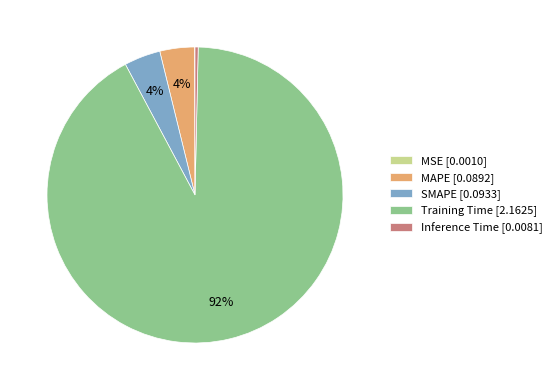

To the nearest percent, what is the combined percentage of Training Time [2.1625] and SMAPE [0.0933]?

96%